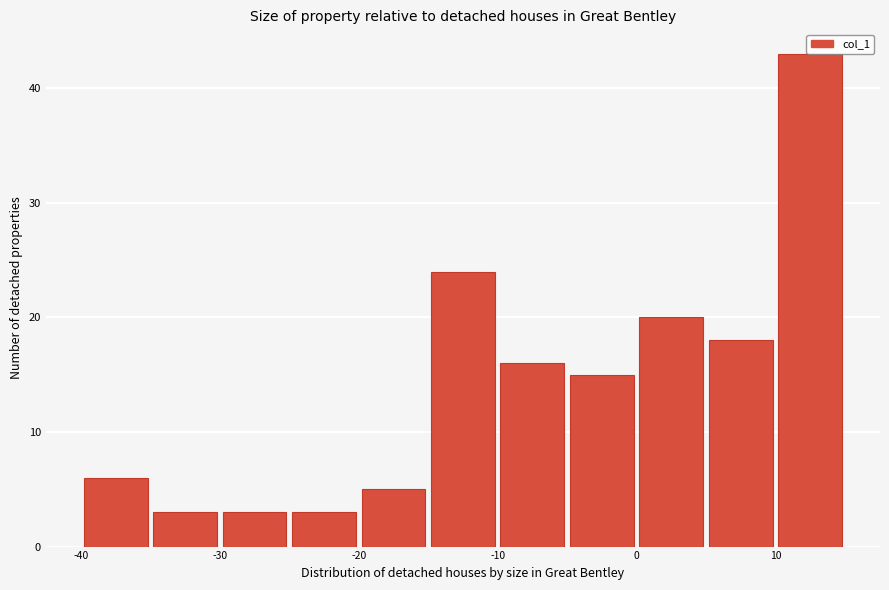

Reading left to right, transcribe this chart: for each bar, give the range it covers on the x-axis and its height. The values are not printed on the chart, so give them approximately, as read against the axis.

-40 to -35: 6
-35 to -30: 3
-30 to -25: 3
-25 to -20: 3
-20 to -15: 5
-15 to -10: 24
-10 to -5: 16
-5 to 0: 15
0 to 5: 20
5 to 10: 18
10 to 15: 43